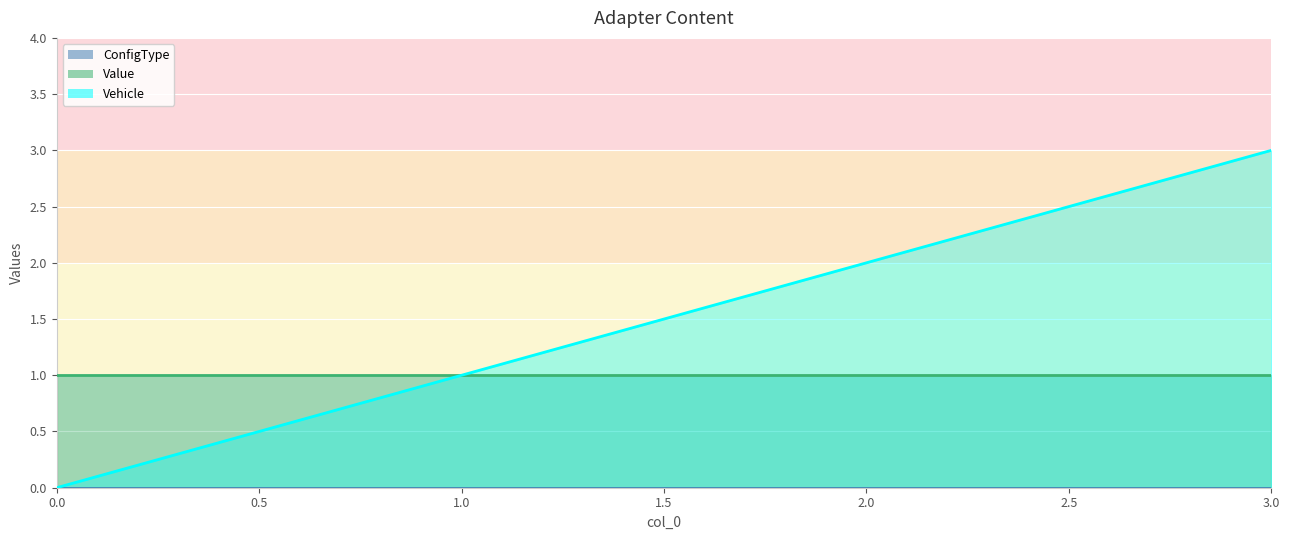

At which category is the sum across all series the highest?

3